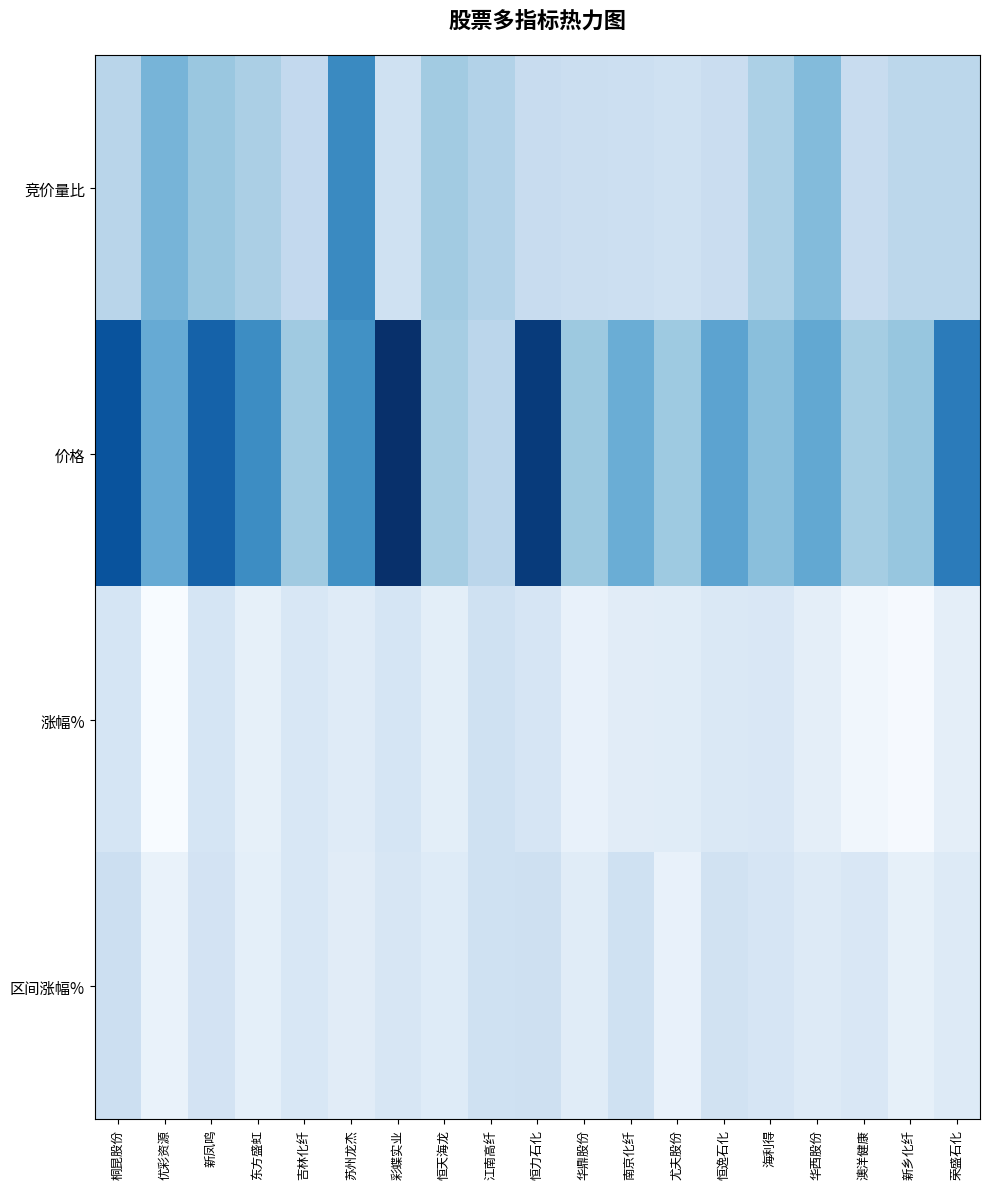

Between 彩蝶实业 and 恒逸石化, which series saw the biggest shift?

价格